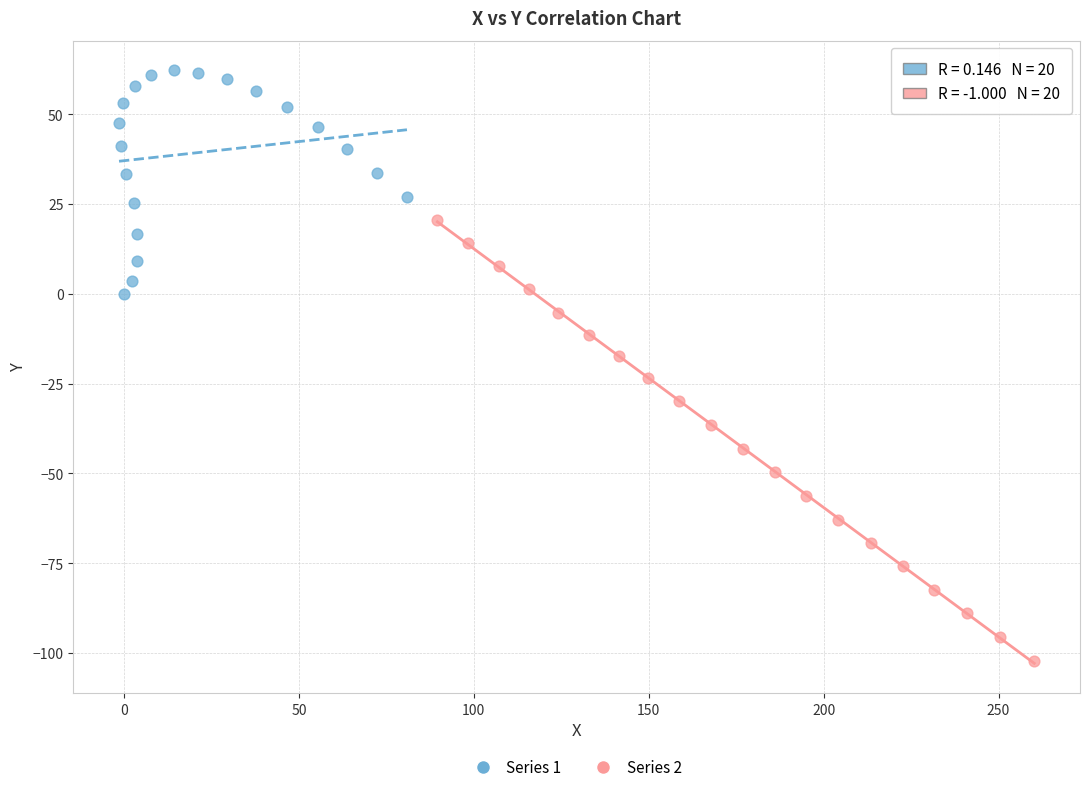

Which series has the widest spread of Y values?

Series 2